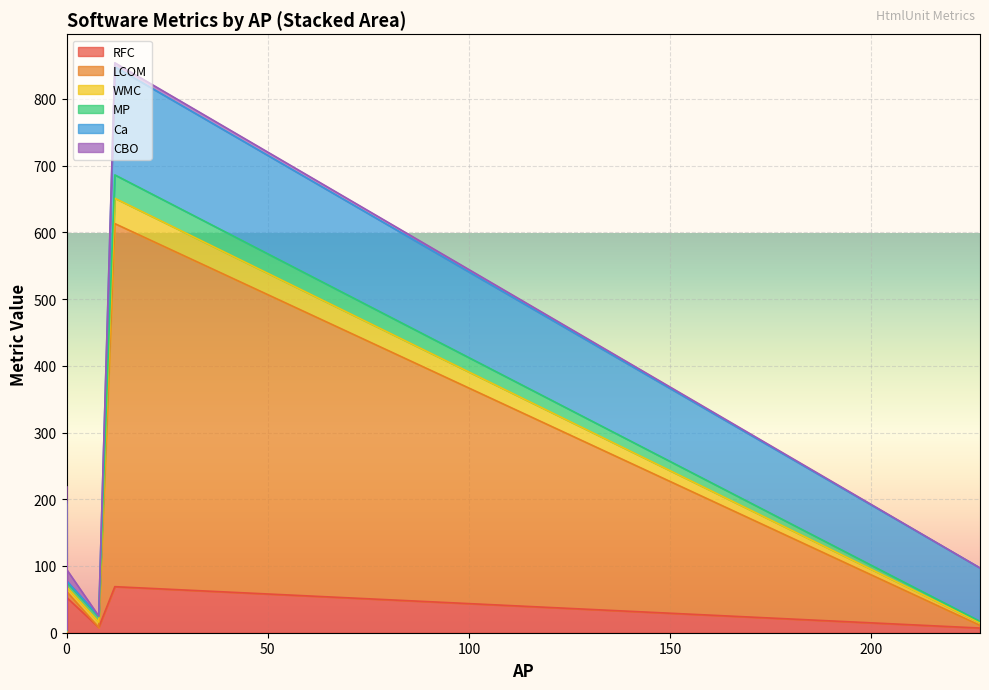

How many lines are shown in the chart?

6